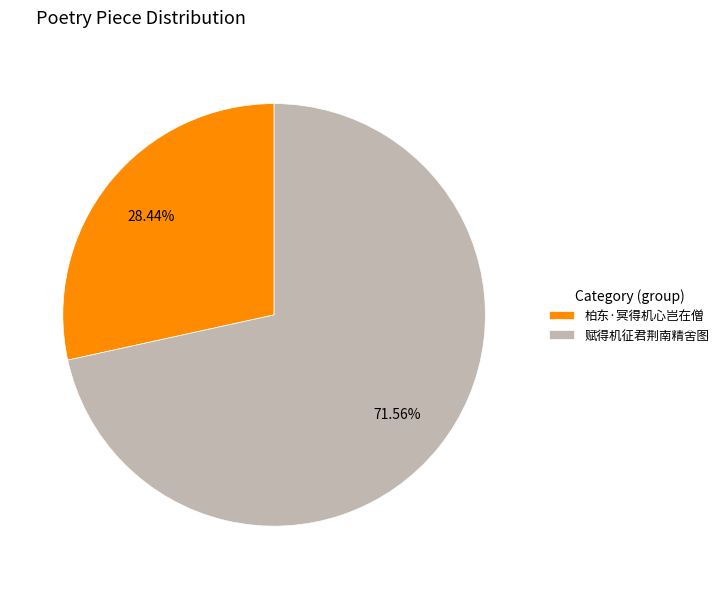

What is the ratio of the value at 柏东·冥得机心岂在僧 to the value at 赋得机征君荆南精舍图?

0.4